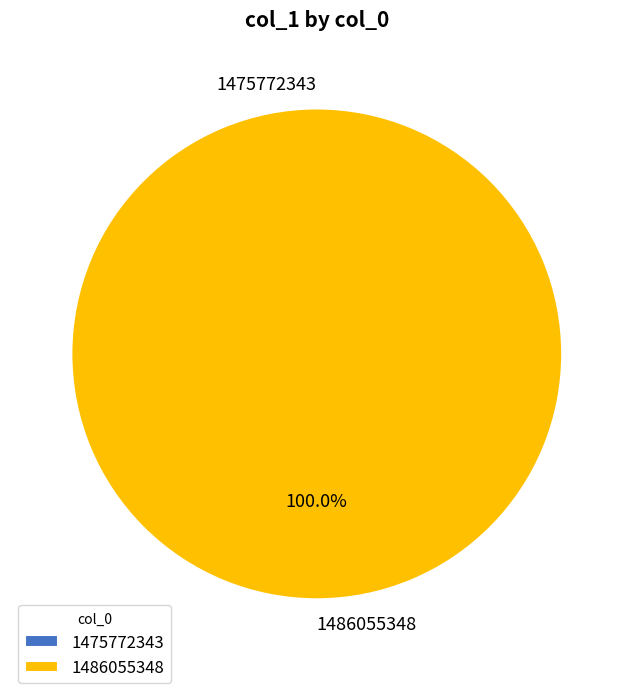

Does 1475772343 represent more than half of the total?

No